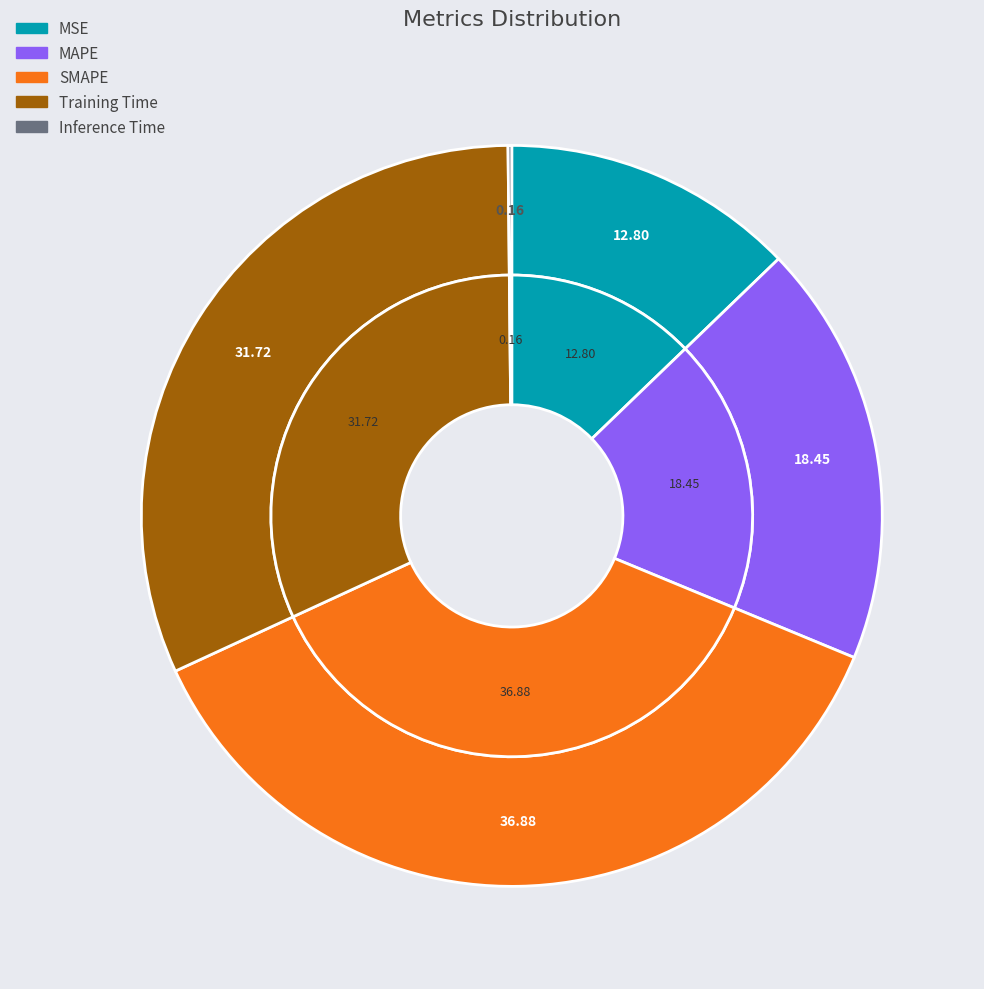

How much of the chart is everything except MSE?

87.2%